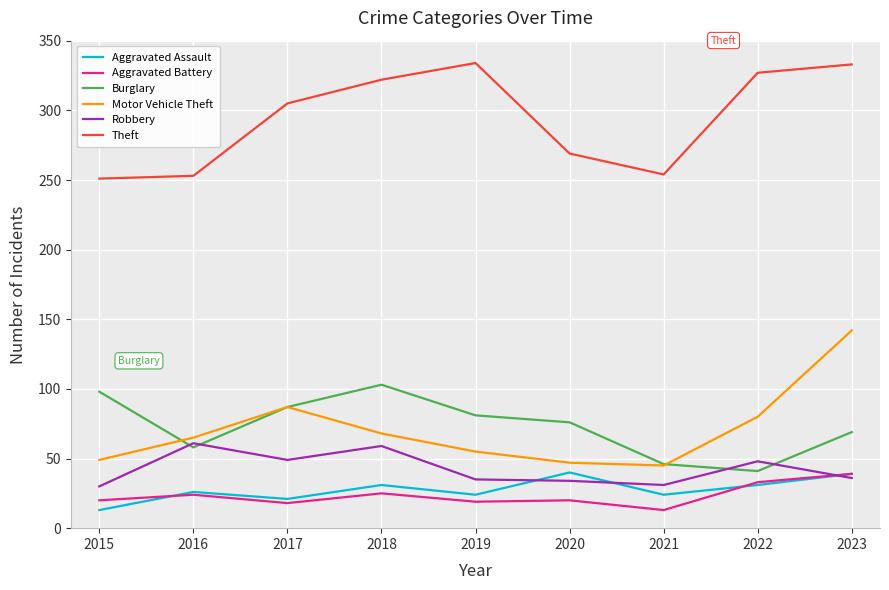

The Motor Vehicle Theft series shows 45 at 2021. True or false?

True